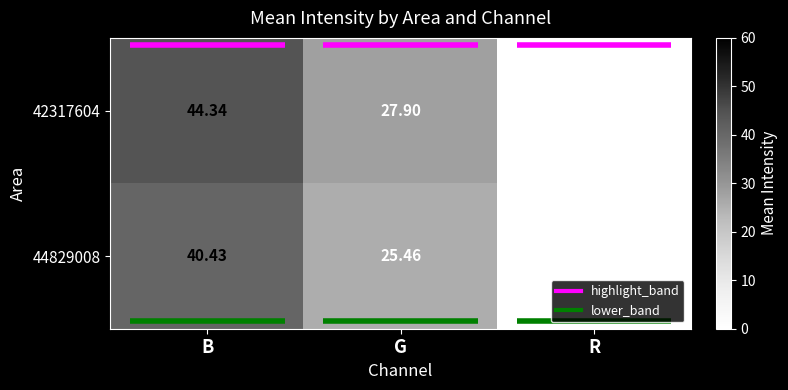

Where does the 44829008 series first go above 25?

B